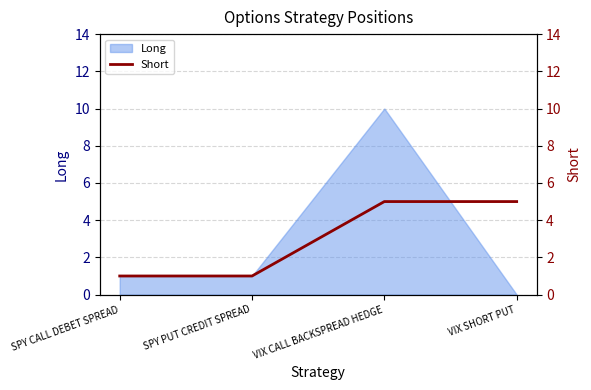

What is the label of the 1st point from the left?

SPY CALL DEBET SPREAD